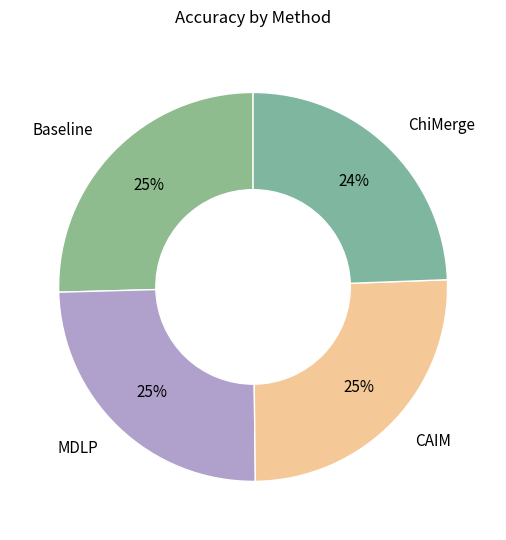

What percentage is the Baseline slice, to the nearest percent?

25%